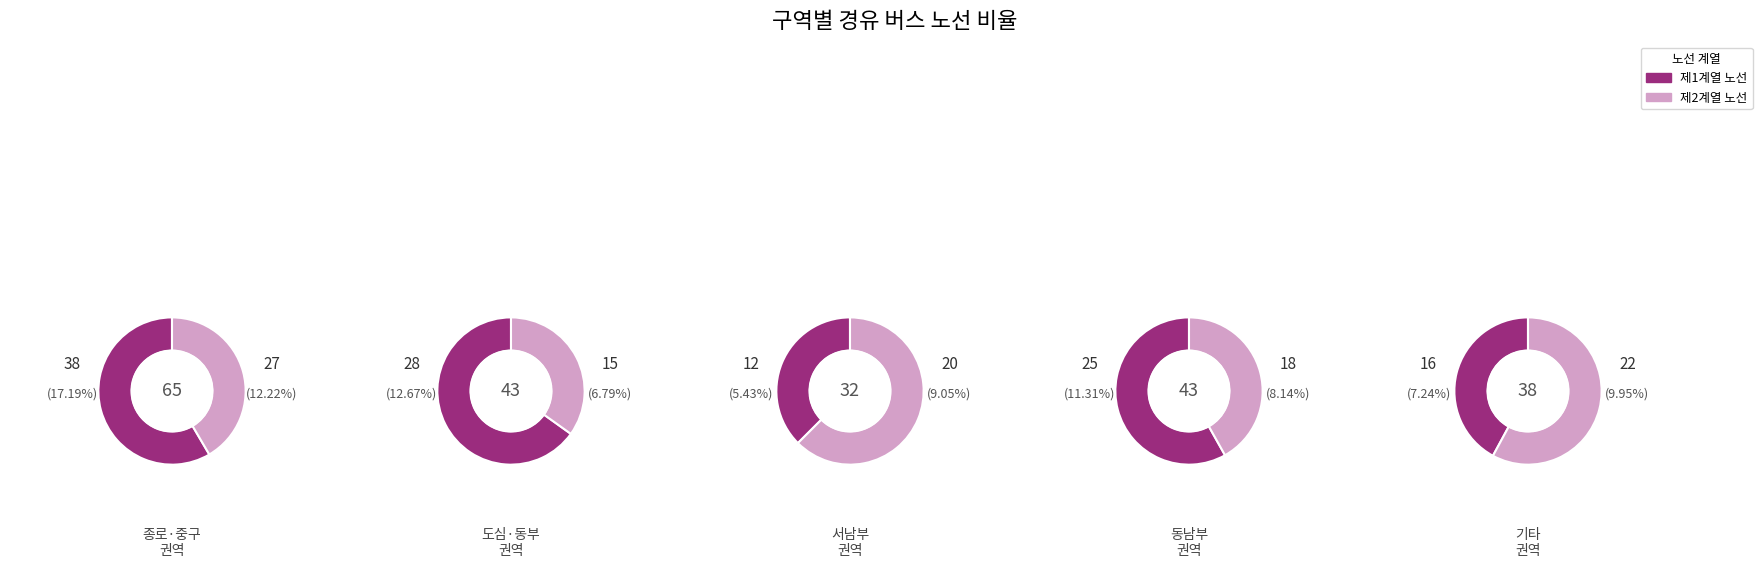

What percentage is the 3 slice, to the nearest percent?

8%